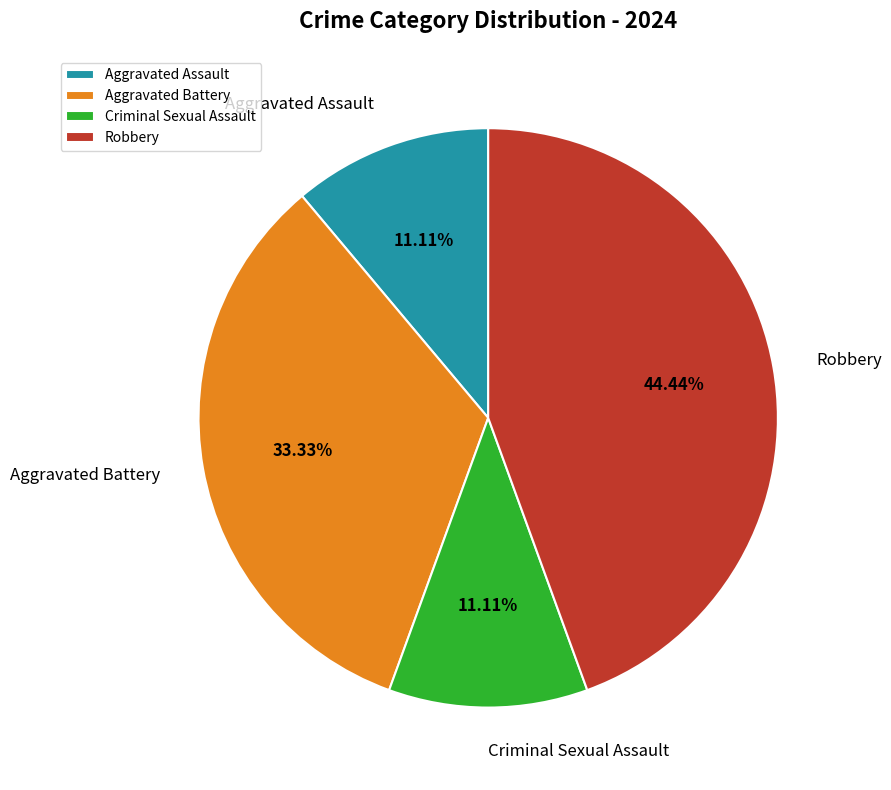

What is the ratio of the value at Robbery to the value at Criminal Sexual Assault?

4.0